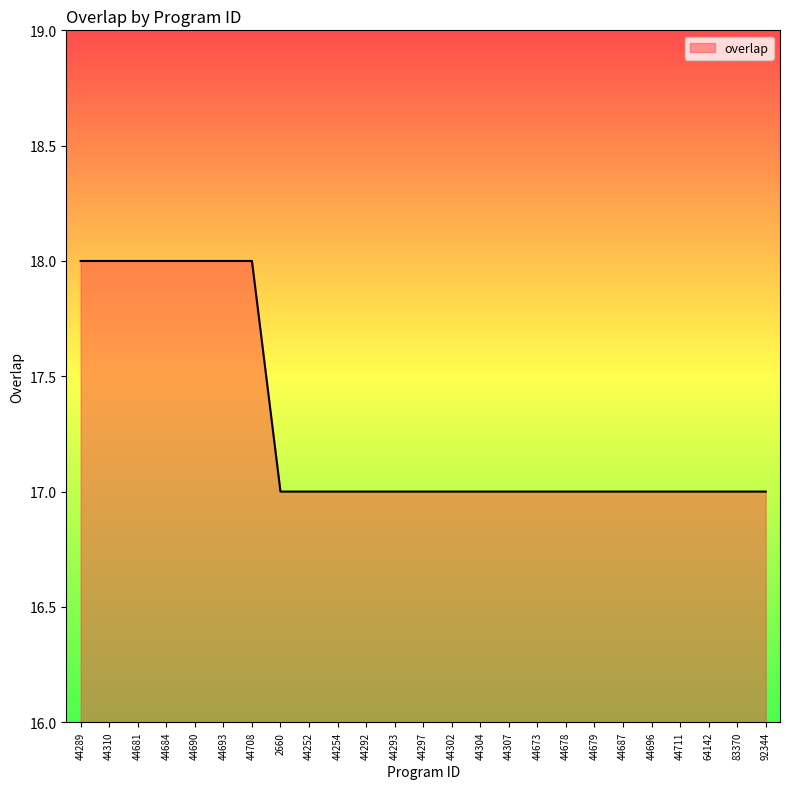

How many values are between 17 and 18?

25